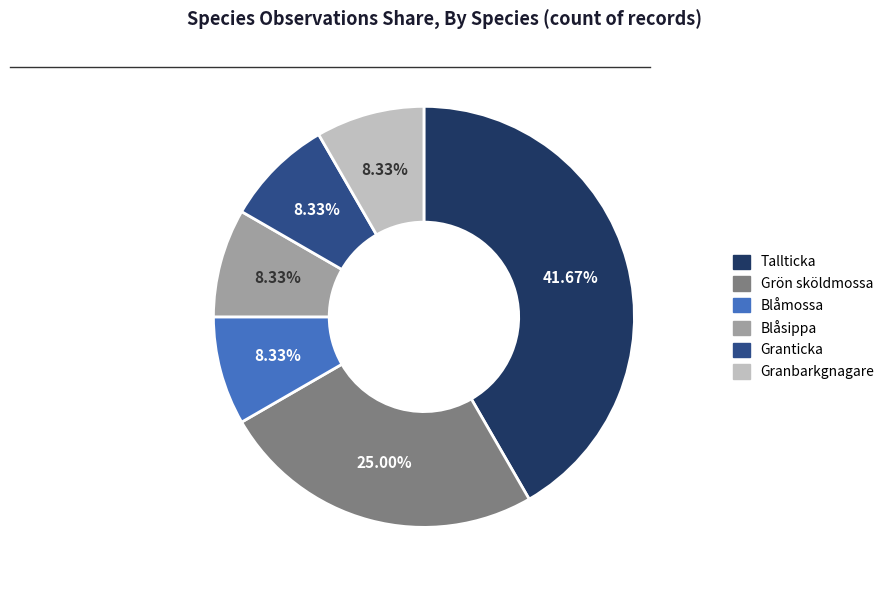

How many slices are in this pie chart?

6